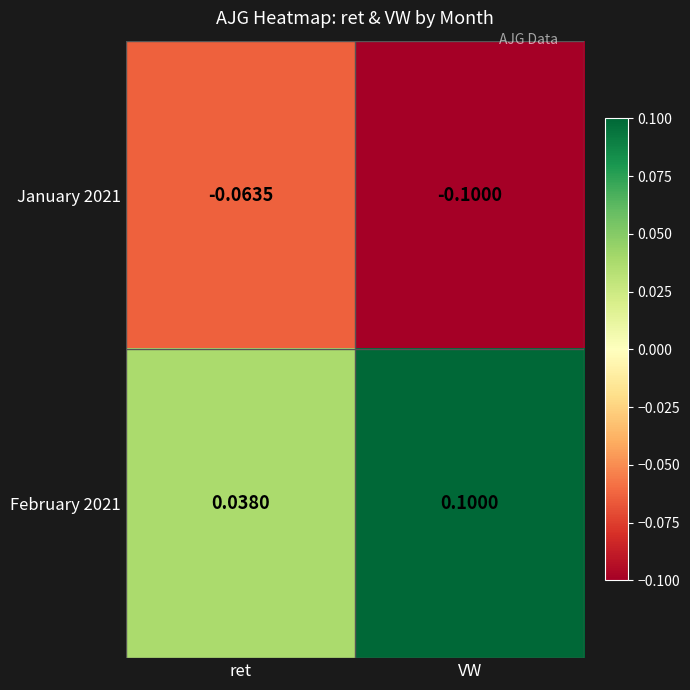

At which category does the chart reach its minimum across all series?

VW